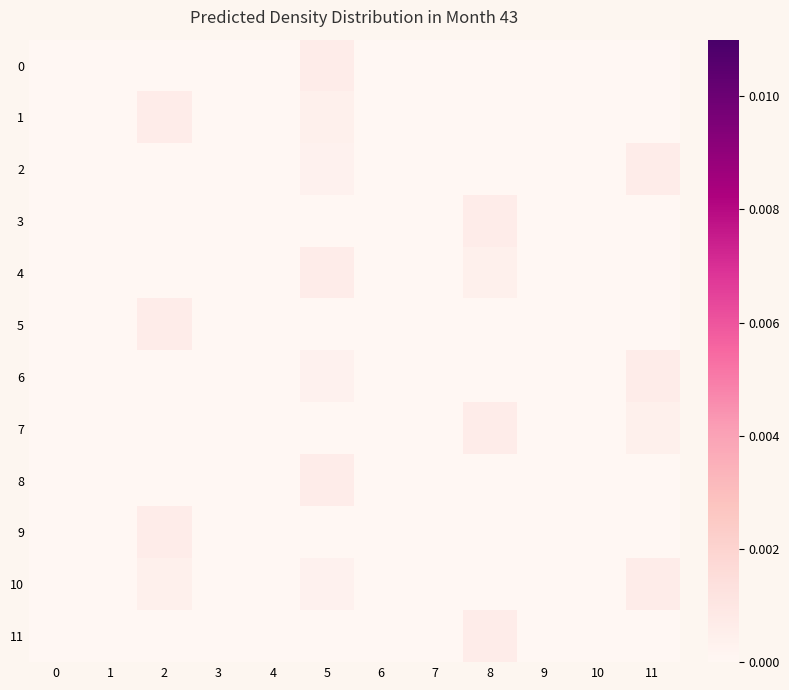

How many categories are shown in the chart?

12